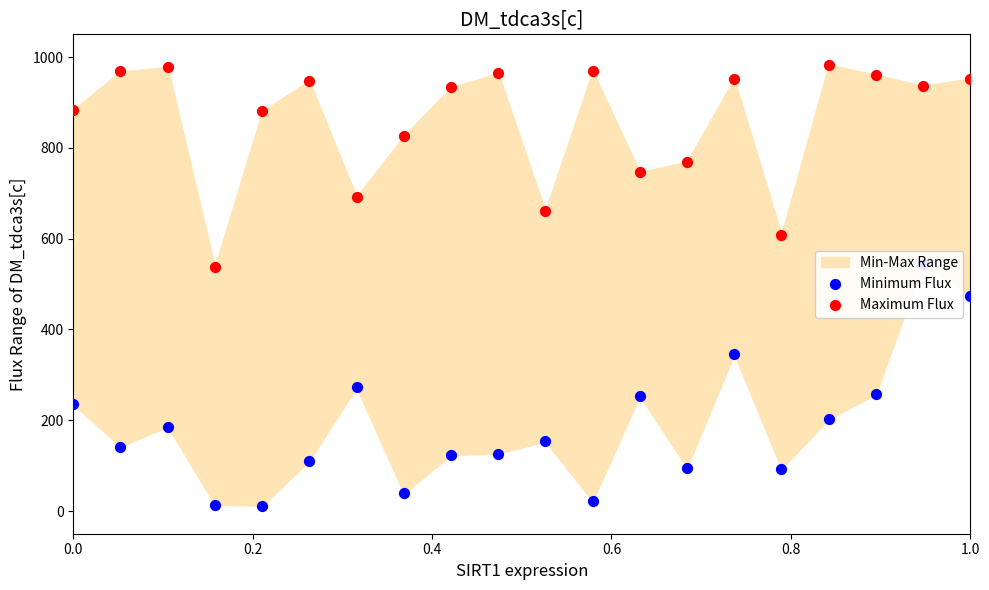

At how many categories does at least one series exceed 0?

20